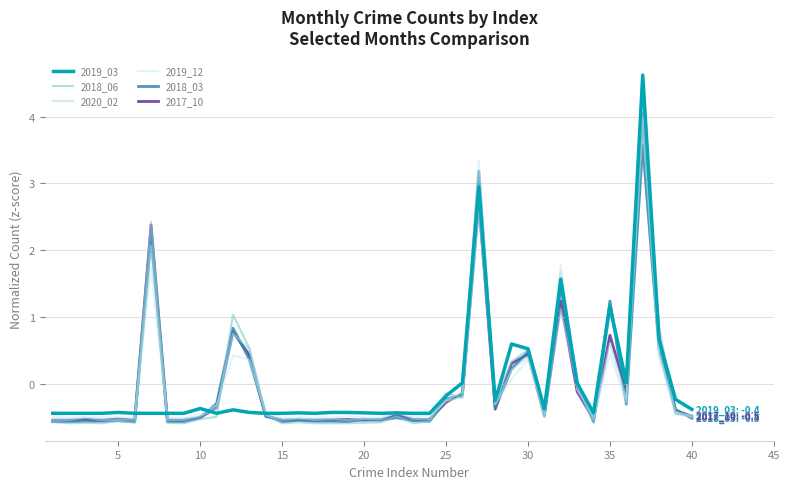

What are all the series names shown in the legend?

2019_03, 2018_06, 2020_02, 2019_12, 2018_03, 2017_10